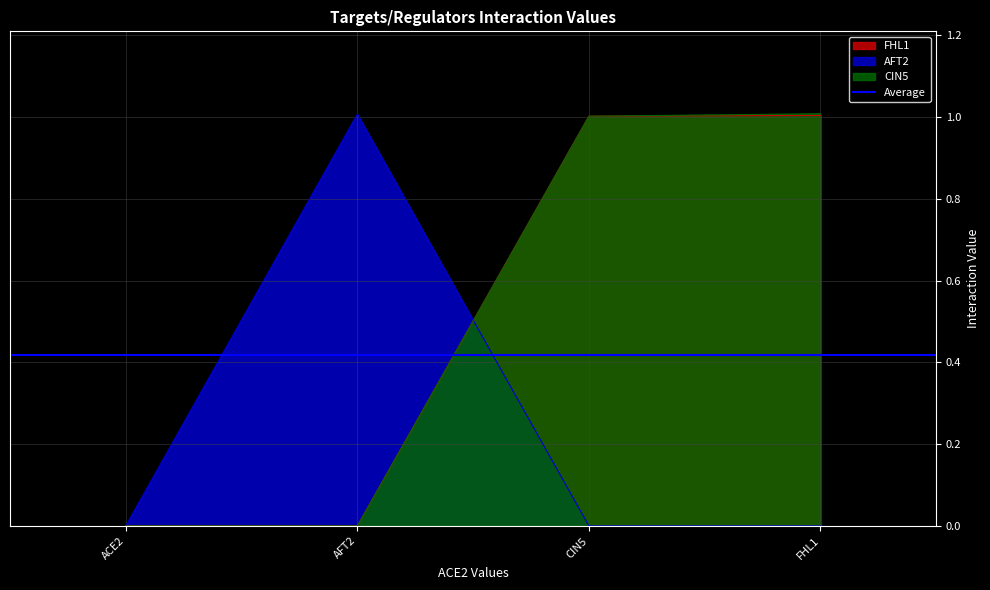

True or false: FHL1 has more than 1 points higher than both neighbors.

False